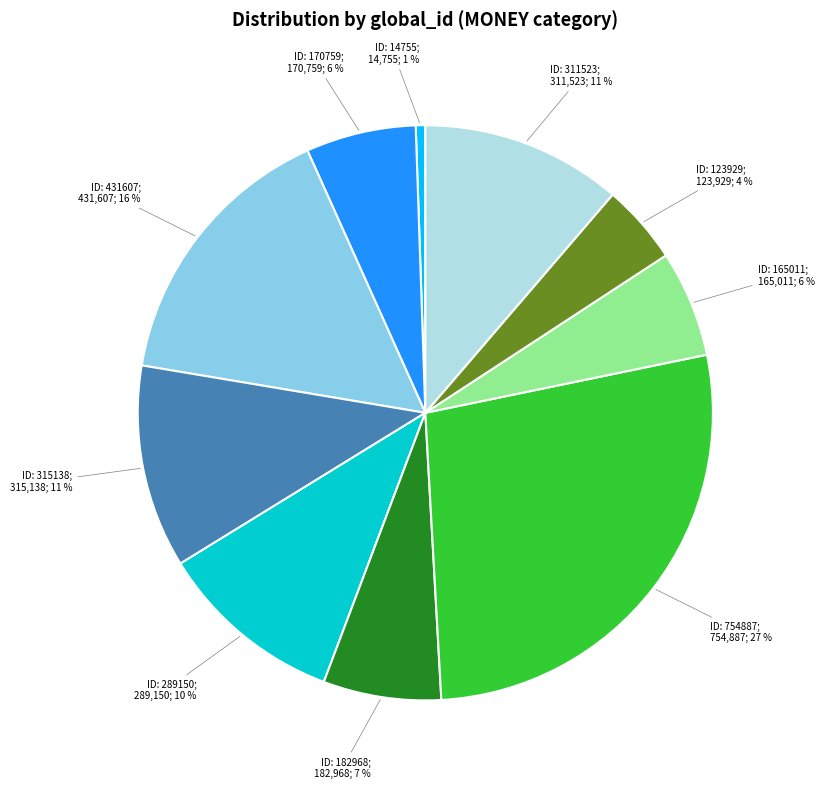

To the nearest percent, what is the average slice percentage?

10%